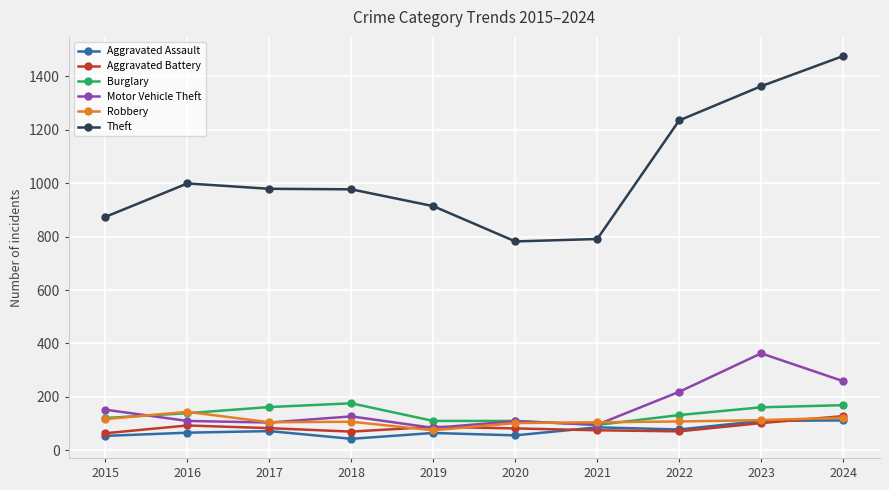

At how many categories does at least one series exceed 633?

10